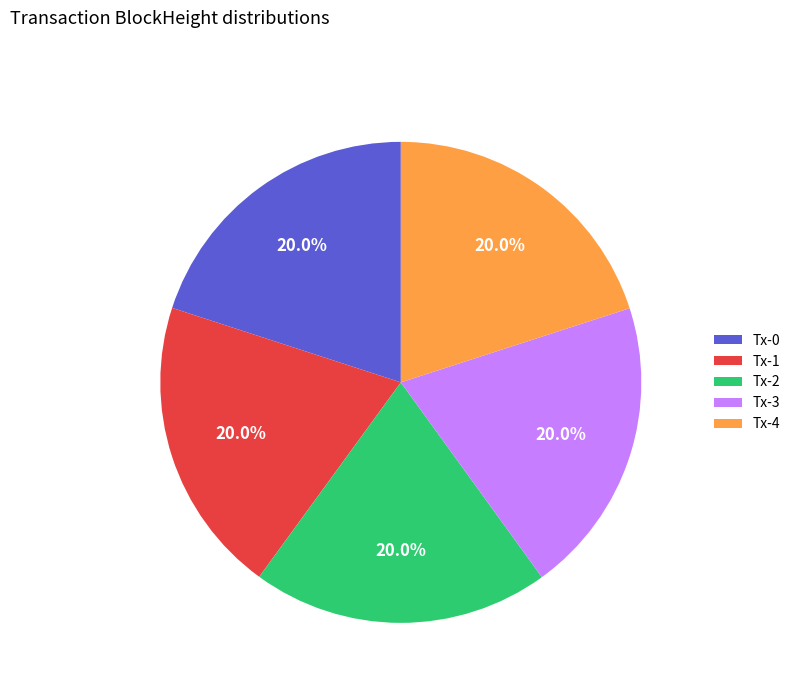

How many segments does this pie chart have?

5